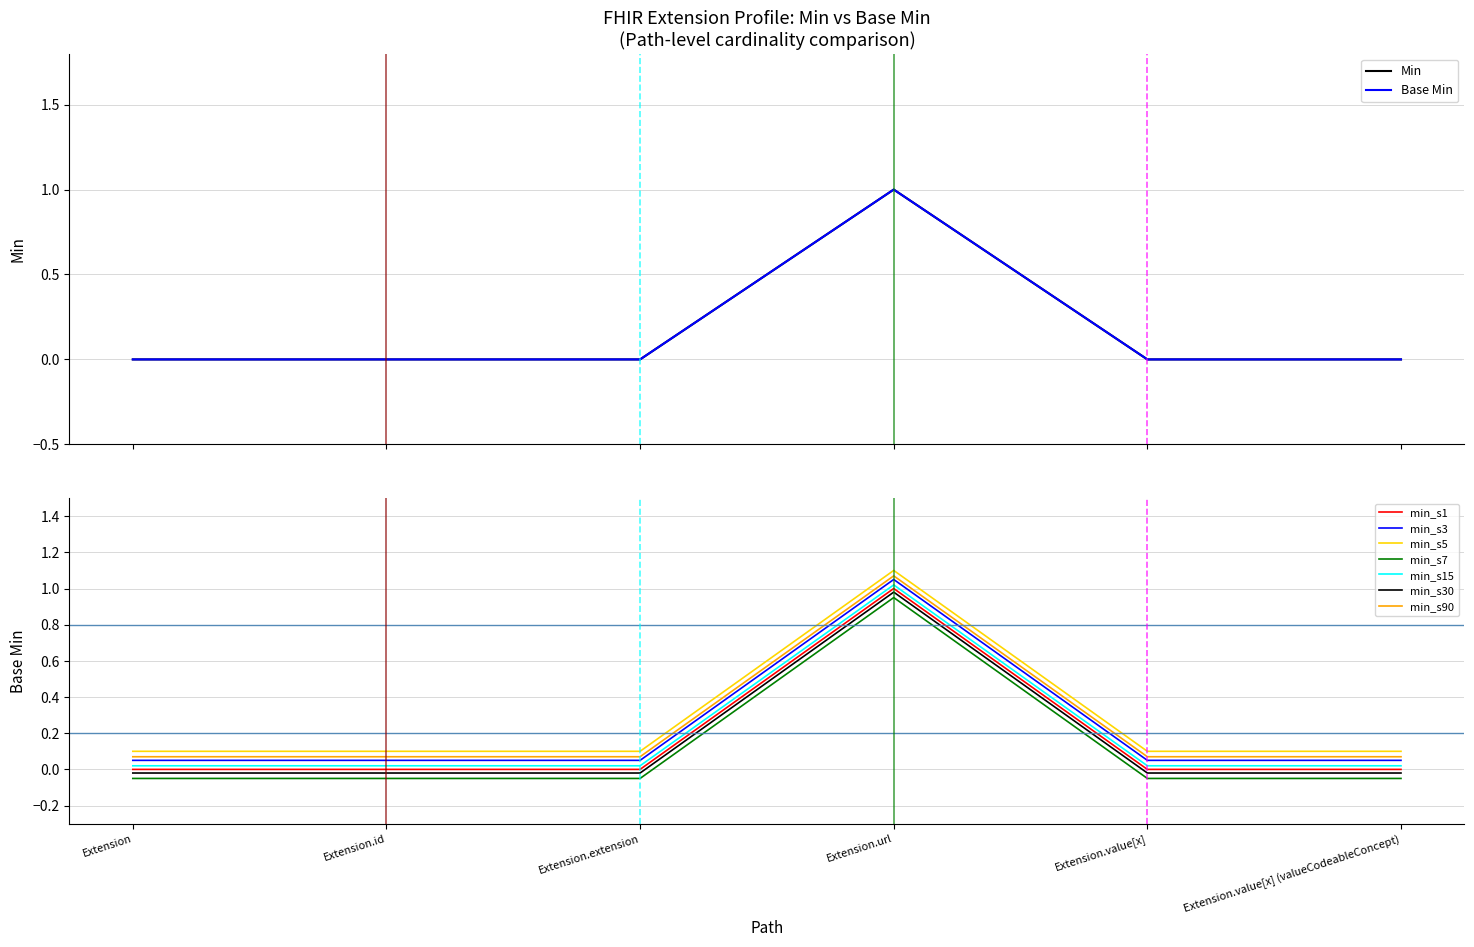

Reading left to right, extract all data points from this chart.

Min: 0	0	0	1	0	0
Base Min: 0	0	0	1	0	0